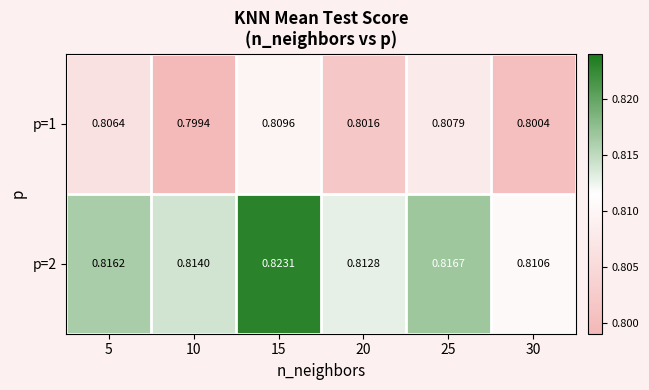

Is the value of p=2 at 20 greater than the value of p=1 at 10?

Yes